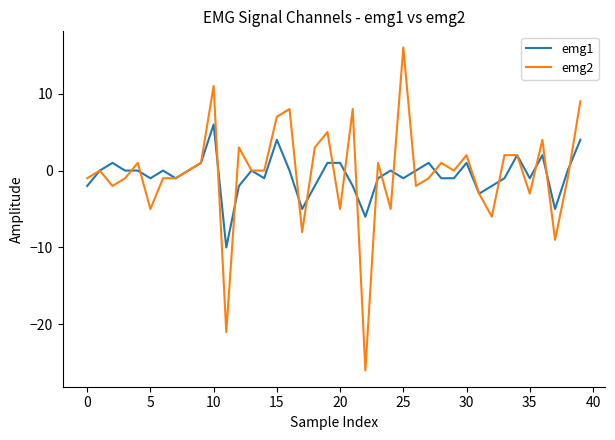

What is the maximum value shown in the chart?

16